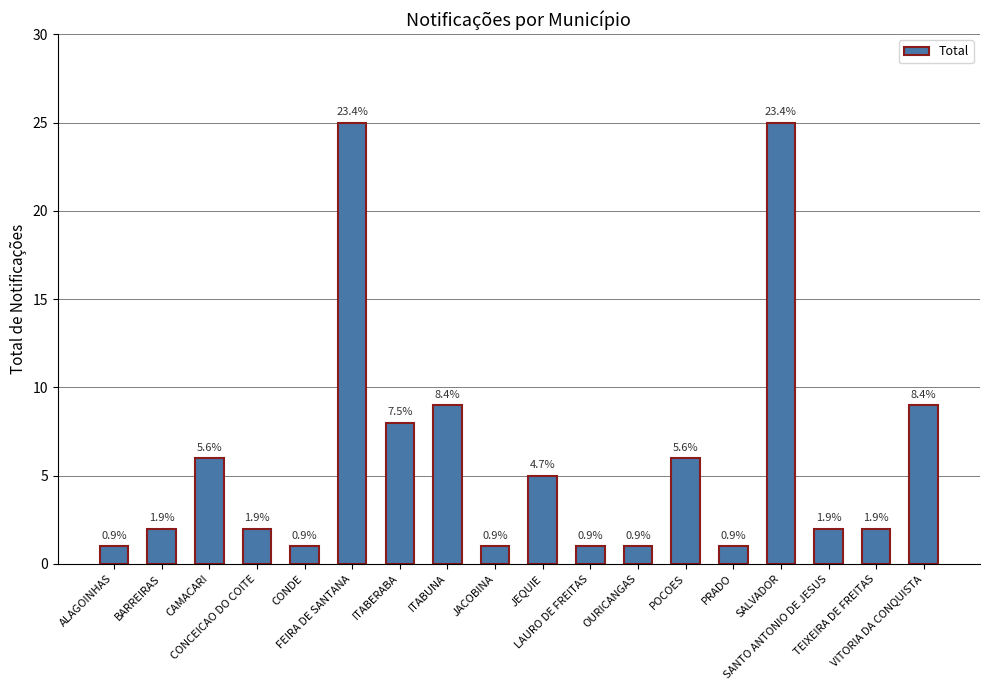

How many bars are there in total?

18